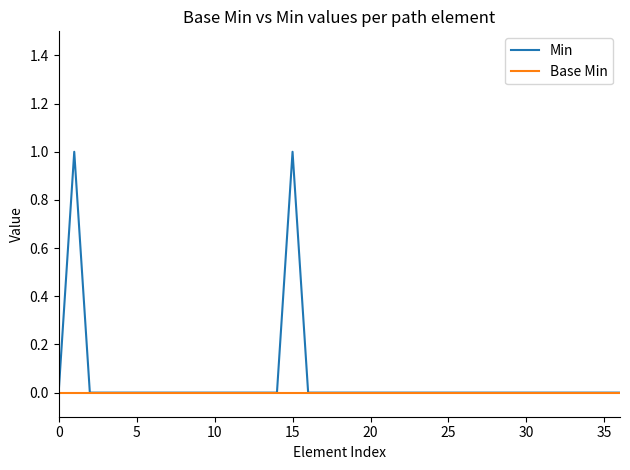

Which series has the largest range (max minus min)?

Min